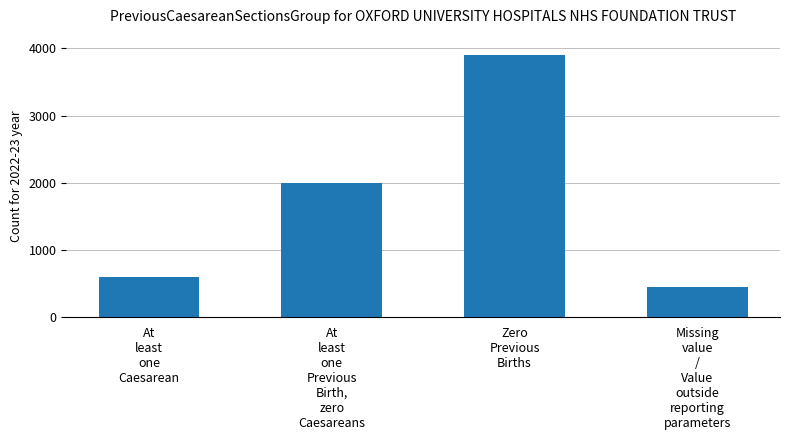

What is the change in value from At
least
one
Caesarean to Zero
Previous
Births?

+3300